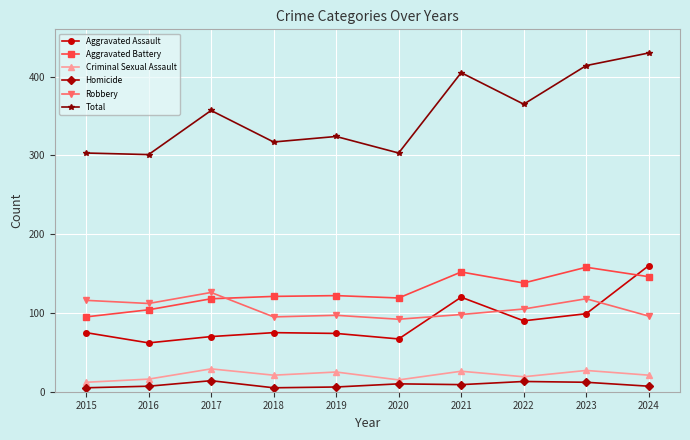

What is the sum of the Robbery values at 2023 and 2018?

213